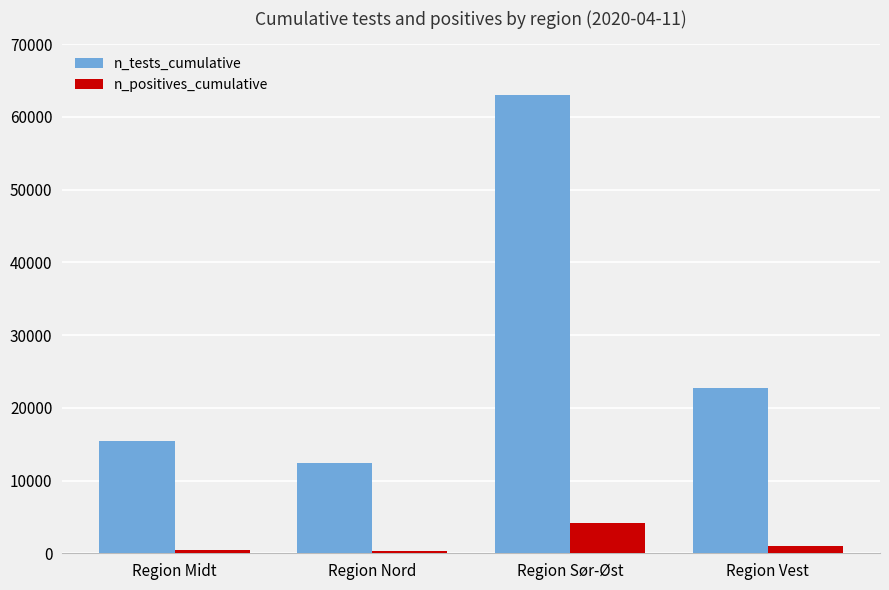

Are the bars horizontal?

No